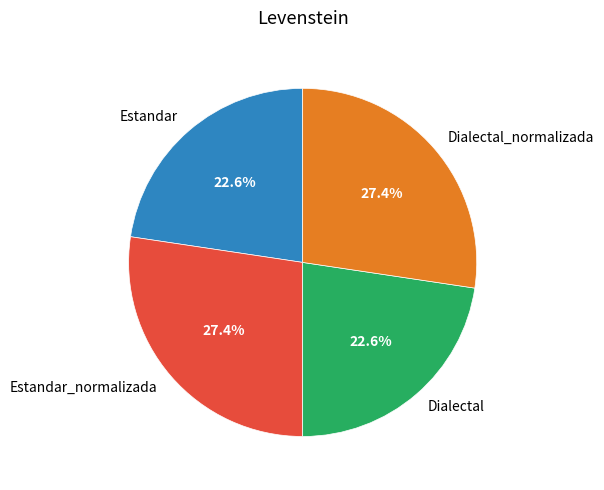

Is it true that Dialectal is 23% of the pie?

True